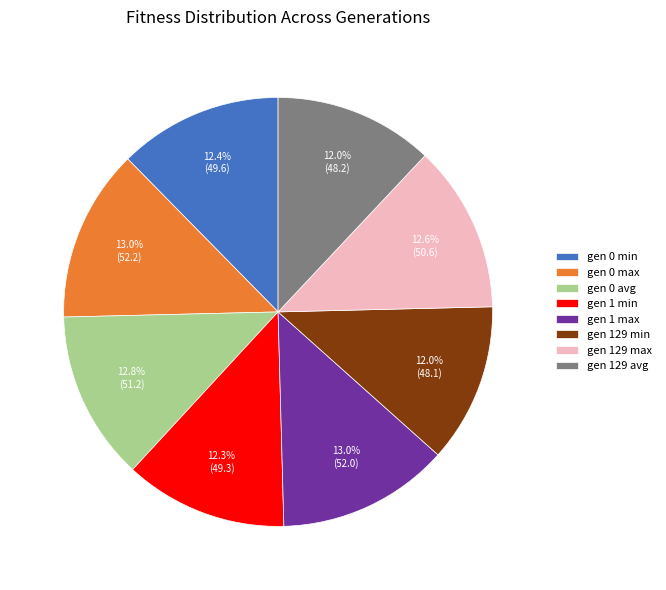

Combined, do gen 129 min and gen 0 avg account for over 50%?

No